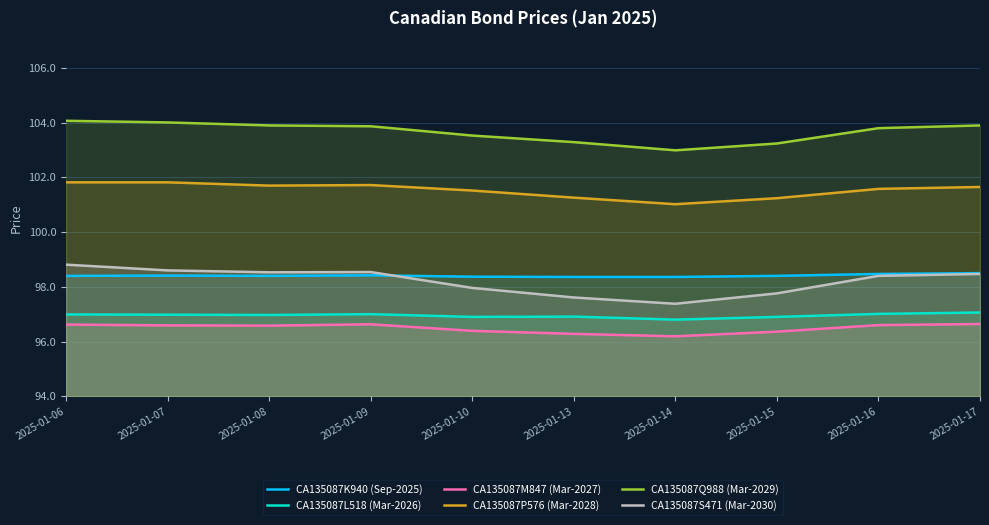

At which label is CA135087Q988 (Mar-2029) closest to 103?

2025-01-14